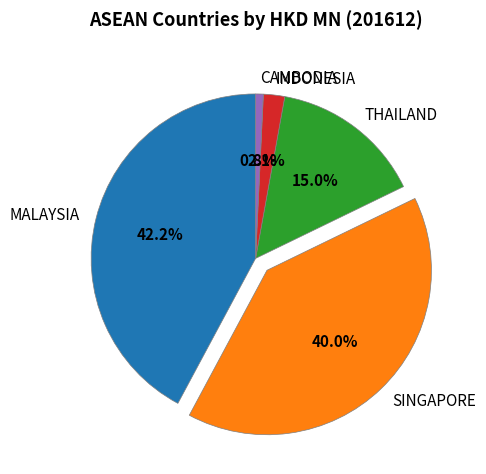

The INDONESIA slice represents 14% of the pie. True or false?

False